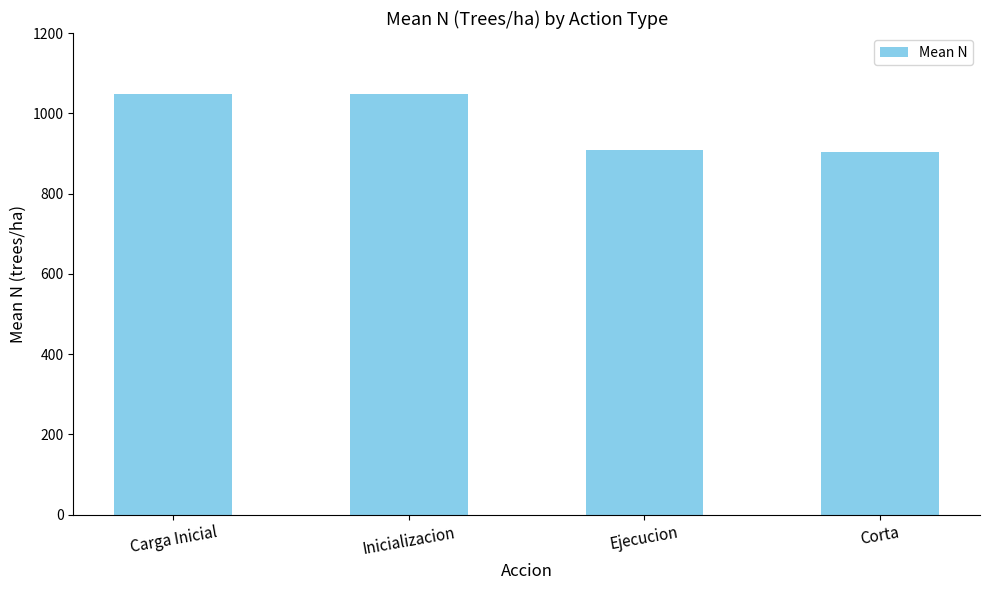

Count the number of values greater than 1046.

2